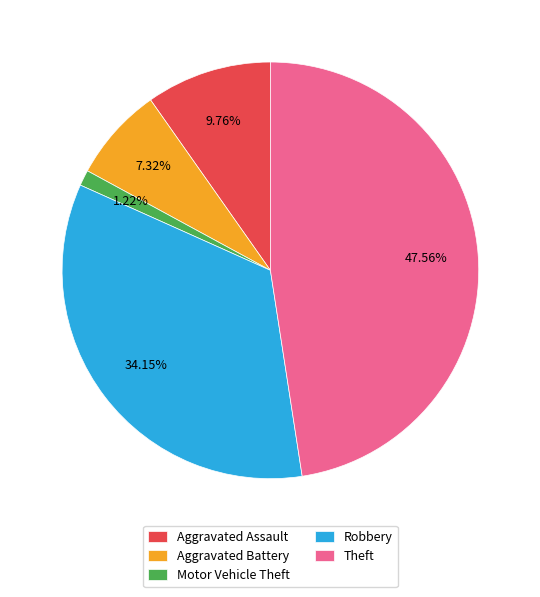

To the nearest percent, what is the difference between the Robbery and Aggravated Assault slice percentages?

24%